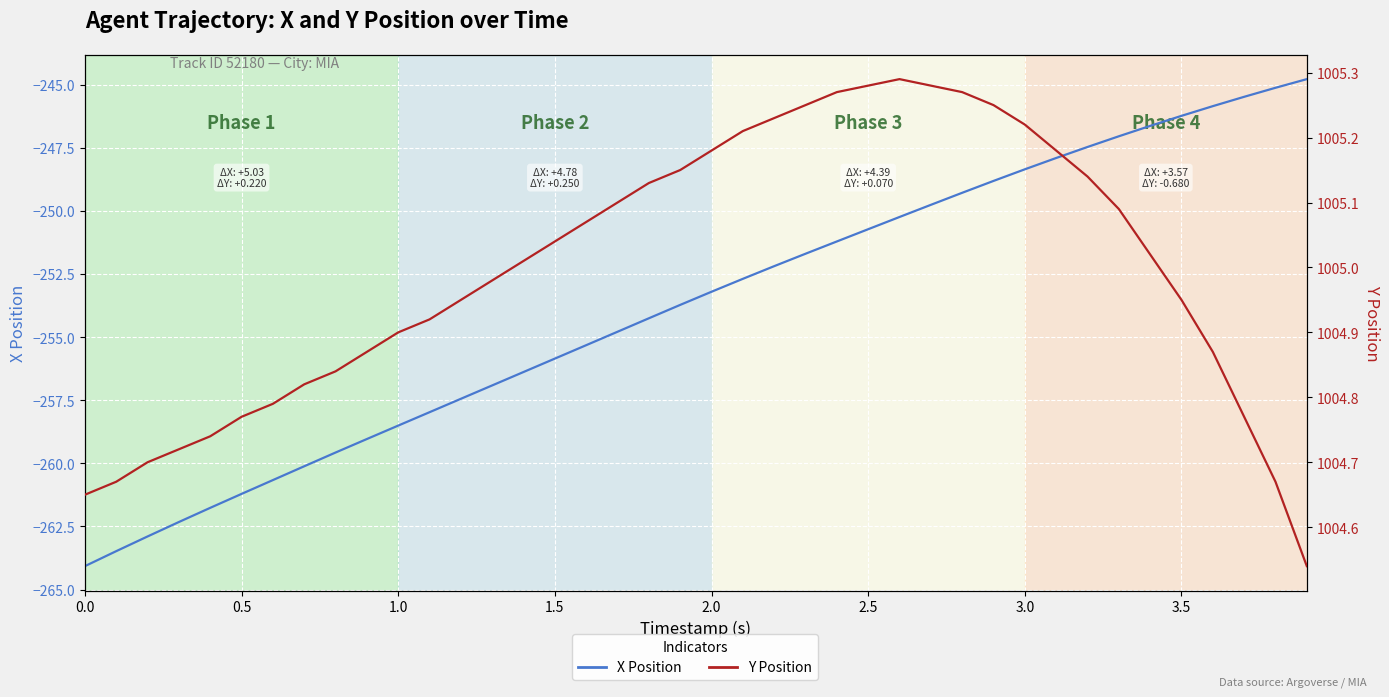

How many lines are shown in the chart?

2